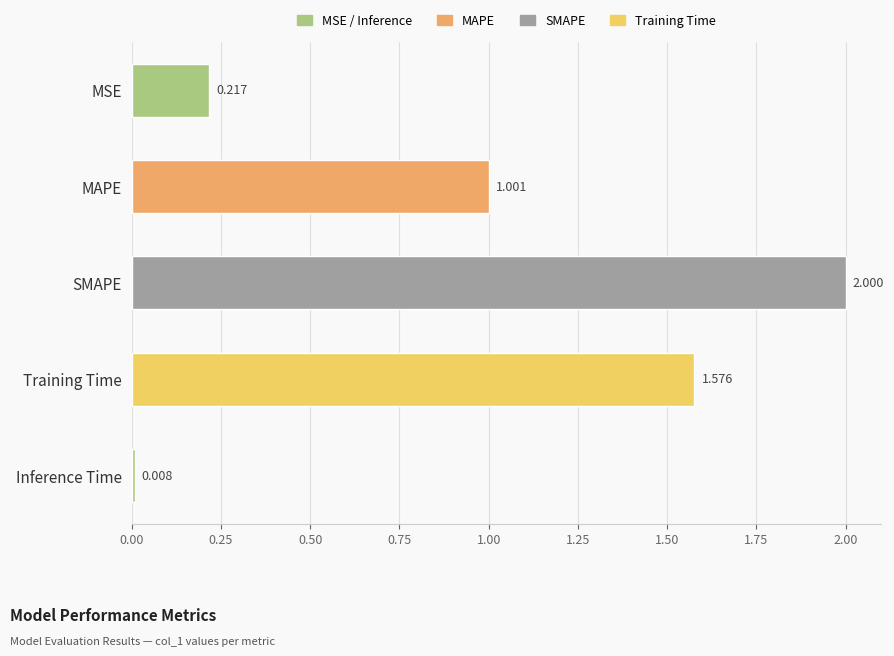

Which category has the lowest value across all series?

Inference Time